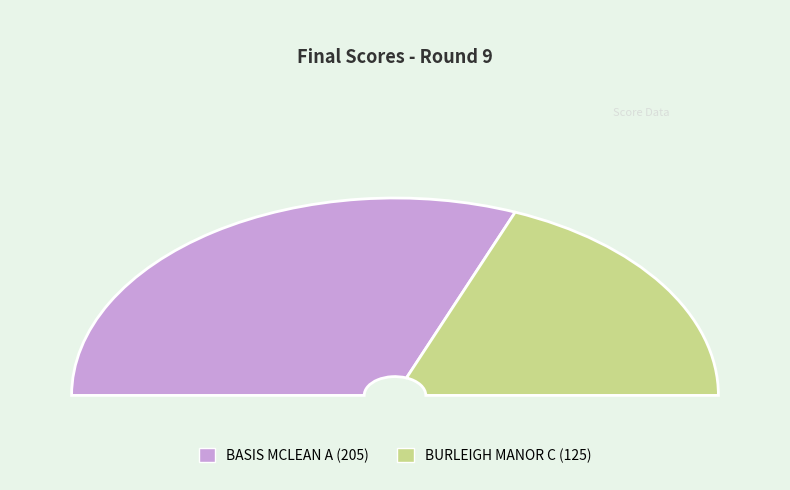

Is the sum of BASIS MCLEAN A and BURLEIGH MANOR C greater than half?

Yes